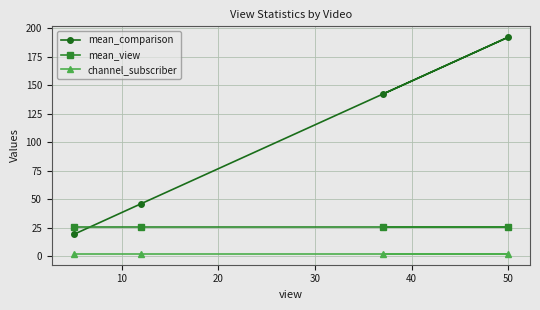

Which series has the largest range (max minus min)?

mean_comparison